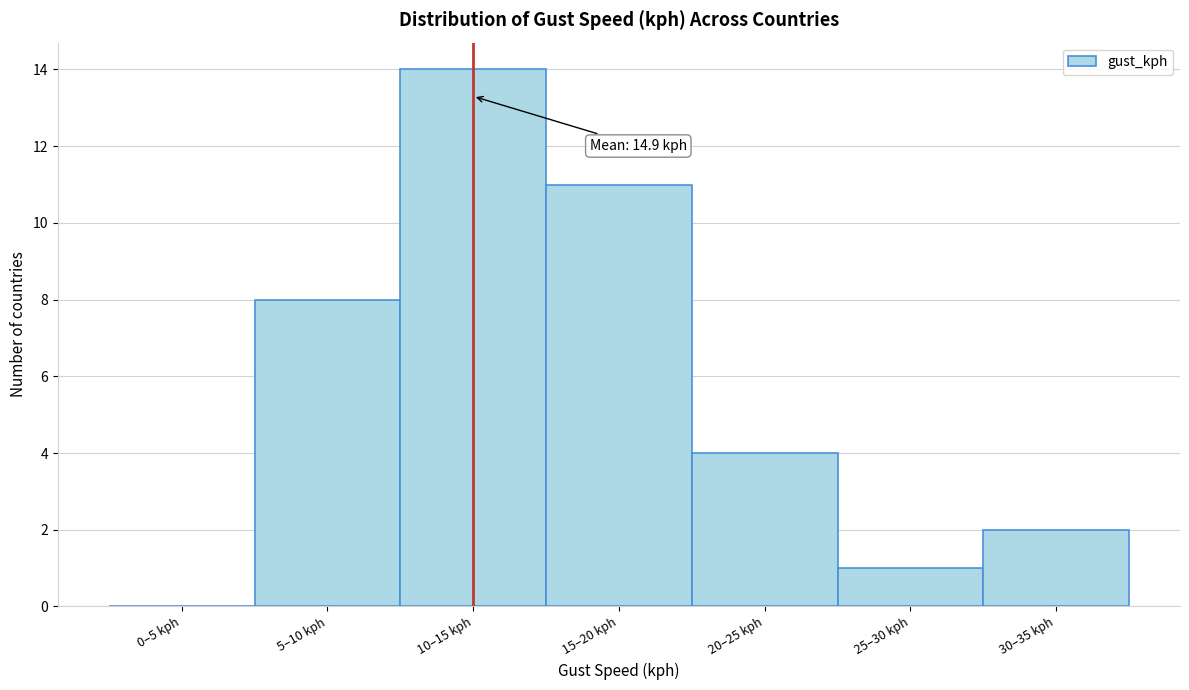

Reading left to right, what are all the values shown in this chart?

0–5 kph=0	5–10 kph=8	10–15 kph=14	15–20 kph=11	20–25 kph=4	25–30 kph=1	30–35 kph=2